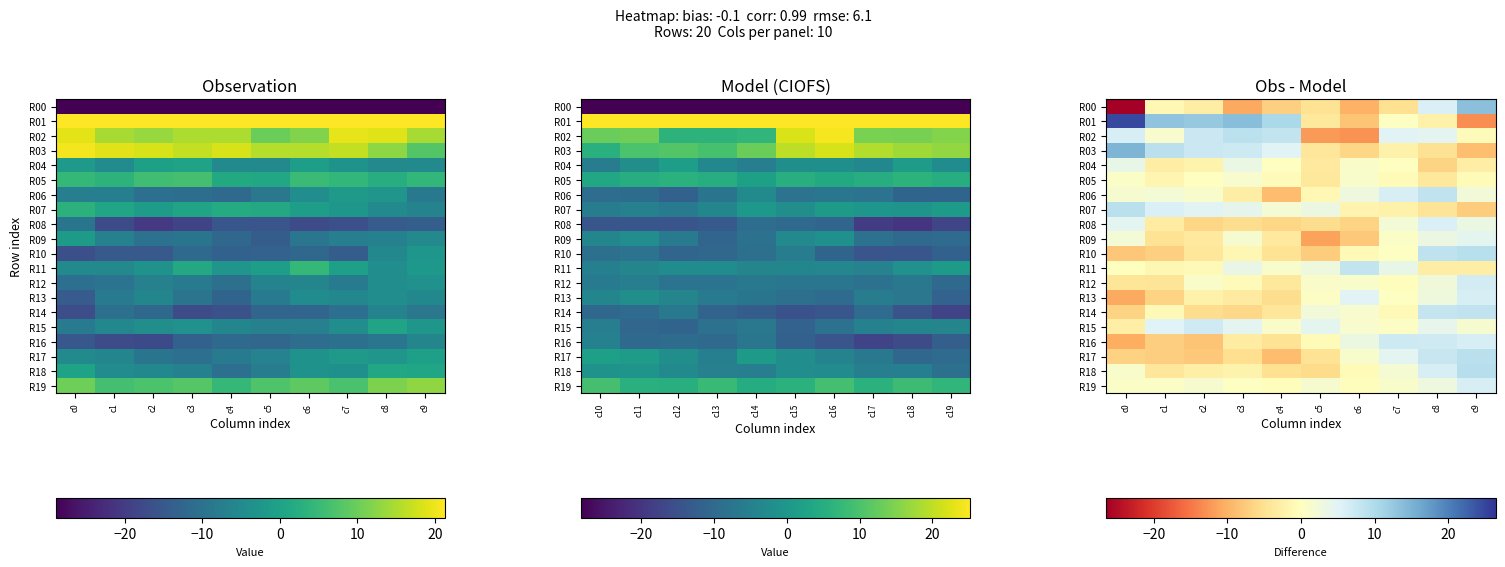

Which series has the widest spread of values?

R00